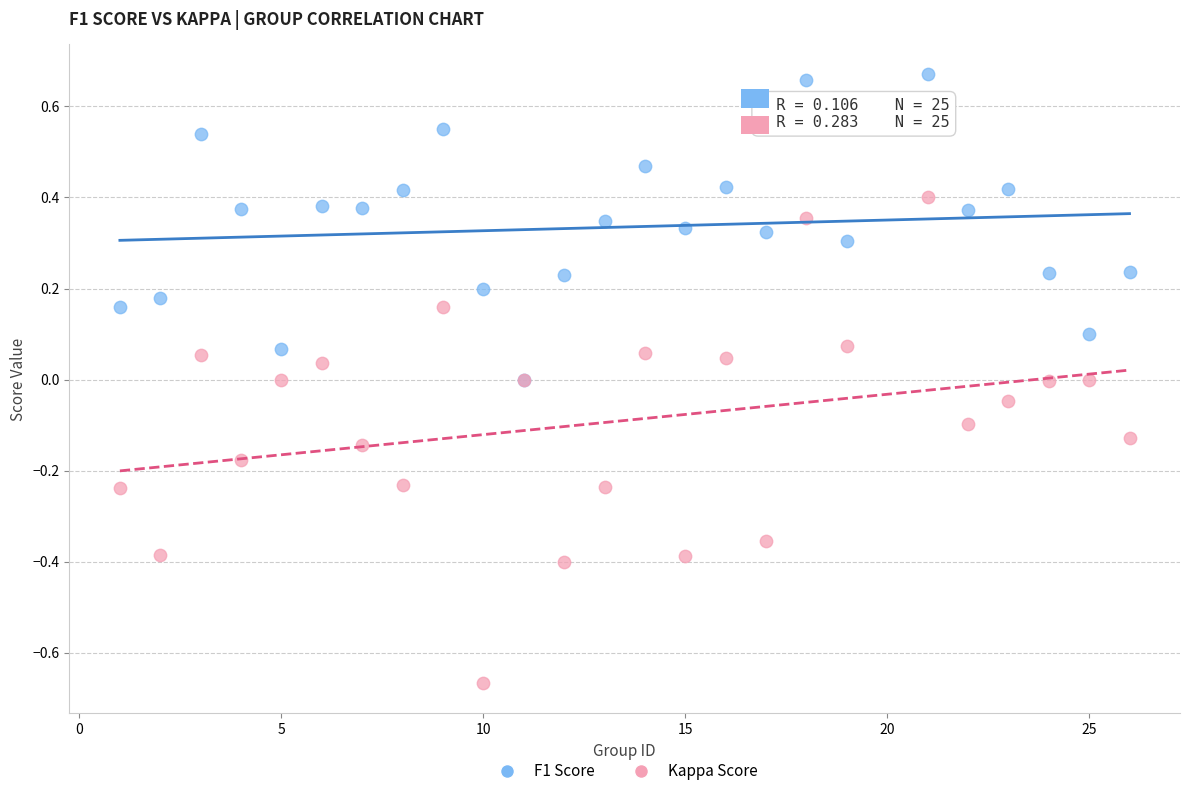

Which series contains the highest Y value?

F1 Score